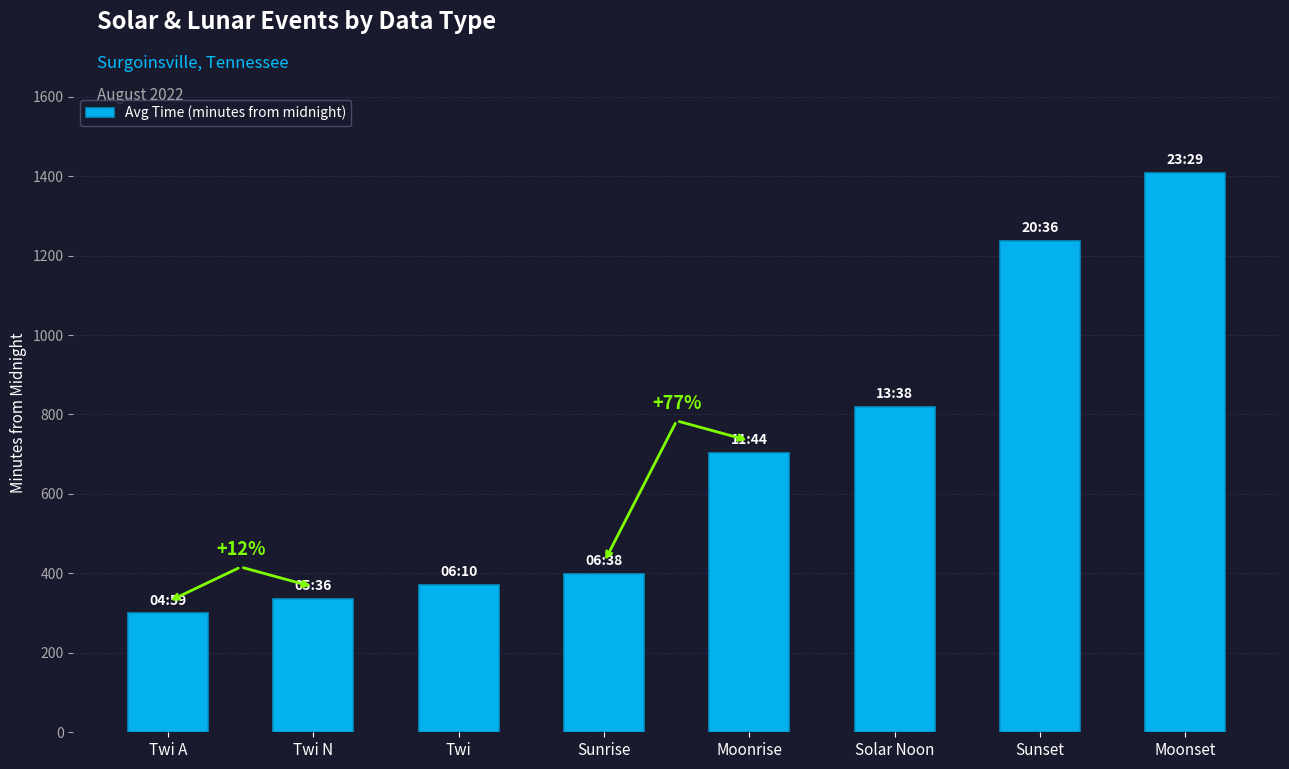

What value does the data have at Sunset, to the nearest 100?

1200